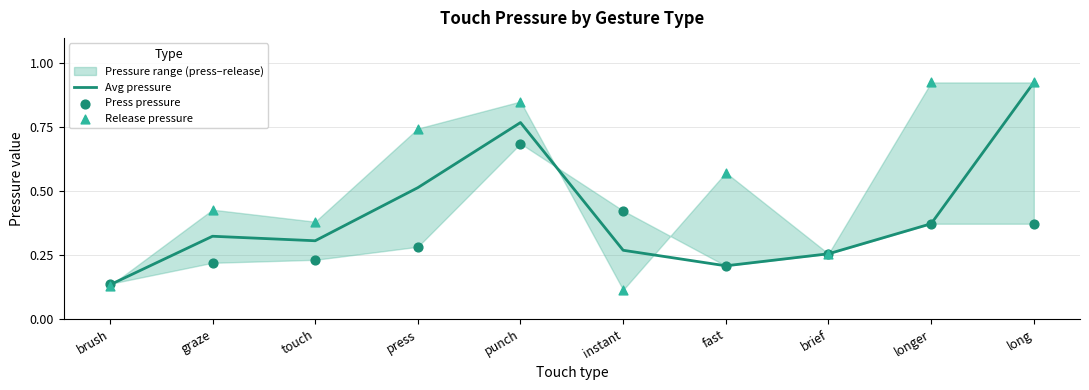

Which series has the widest spread of Y values?

Release pressure